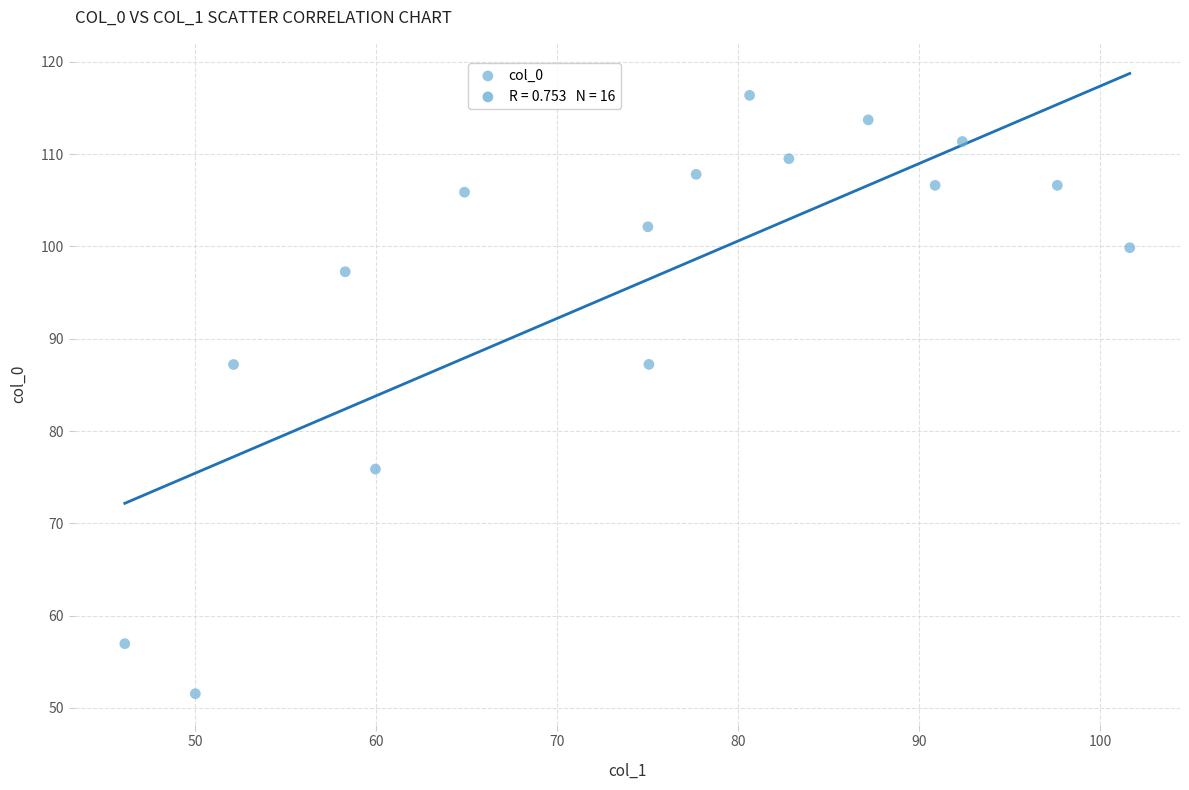

What is the range of Y values (max minus min)?

64.8